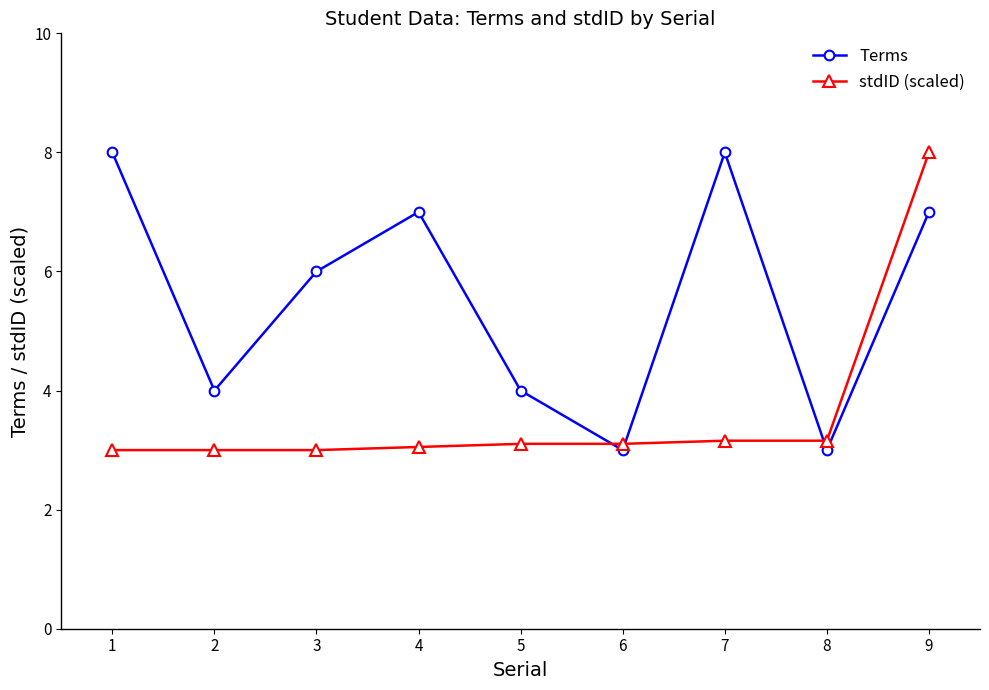

What is the value of the stdID (scaled) point at the 4th from the left?

3.1